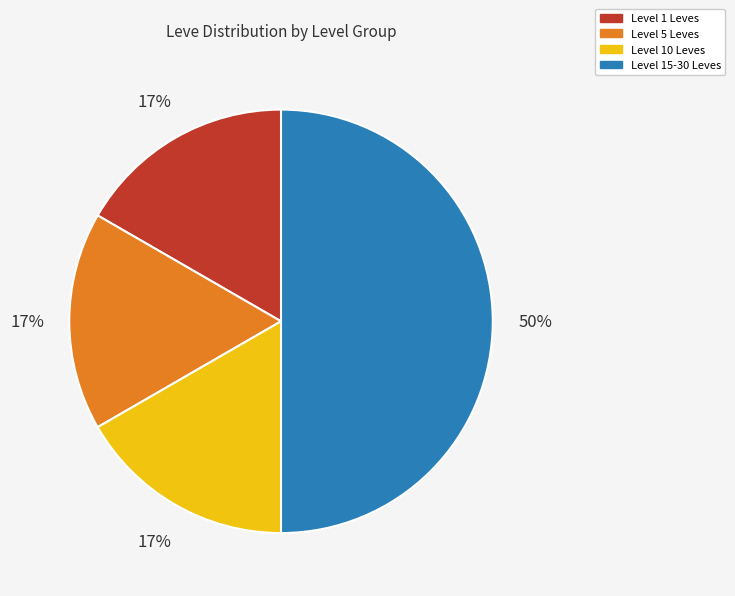

To the nearest percent, what is the difference between the largest and smallest slice percentages?

33%